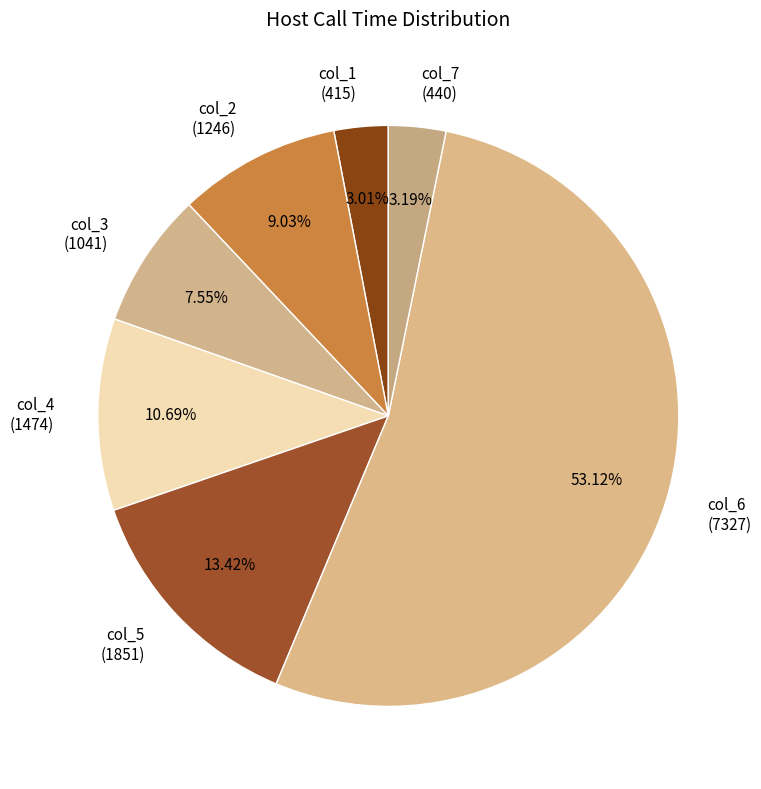

What percentage is the col_7 slice, to the nearest percent?

3%